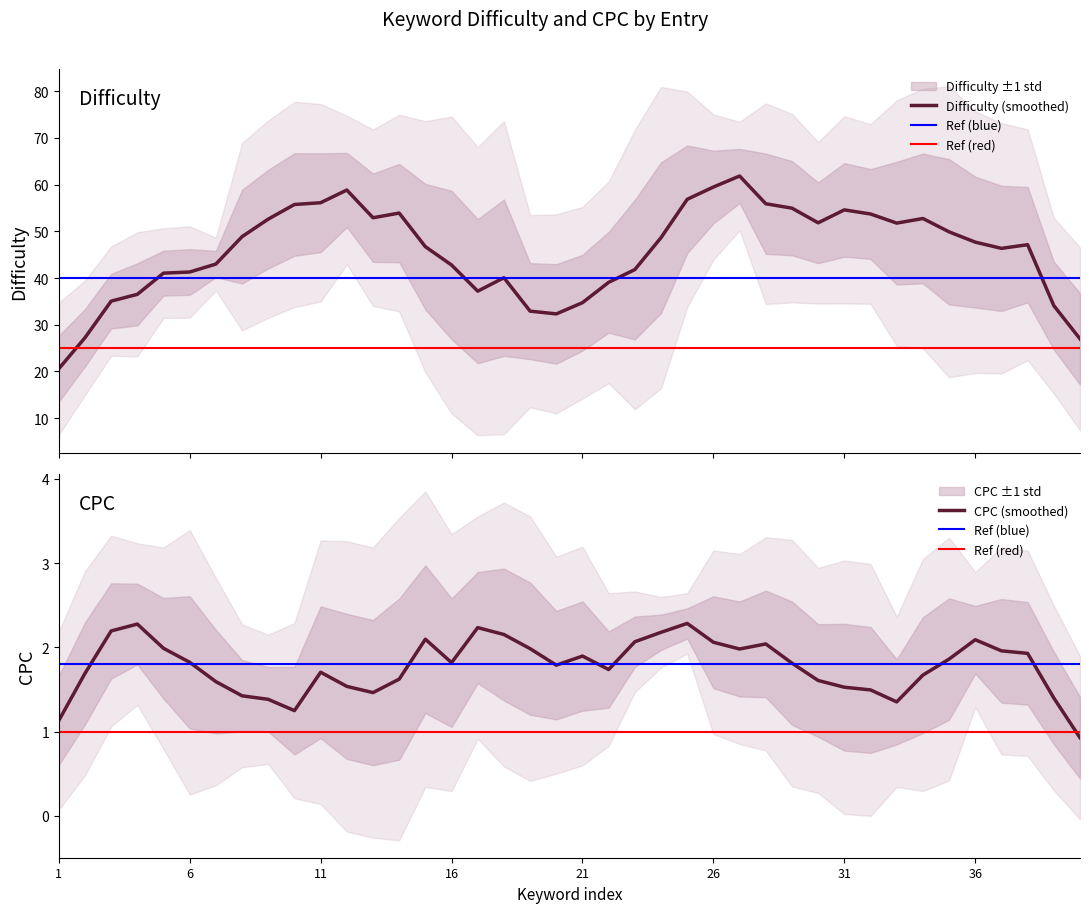

The CPC (smoothed) series shows 2.8 at 36. True or false?

False